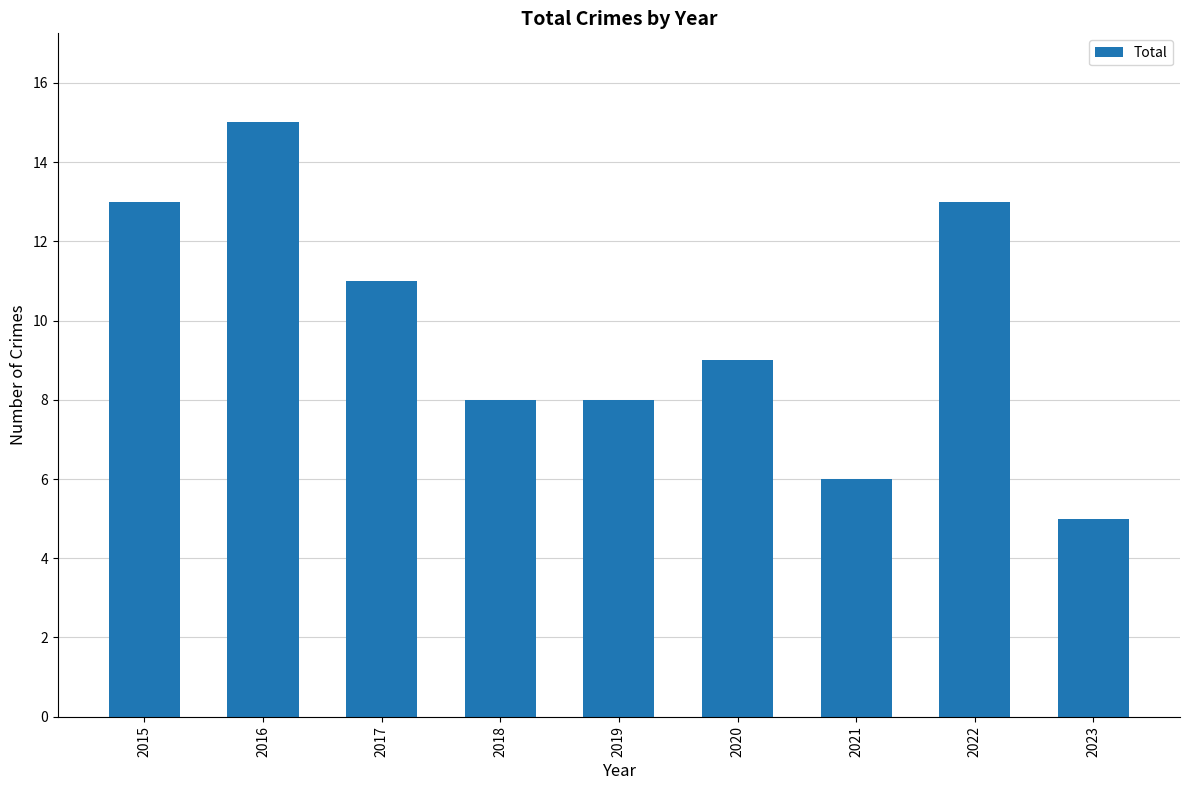

The chart shows a value of 13 at 2022. True or false?

True